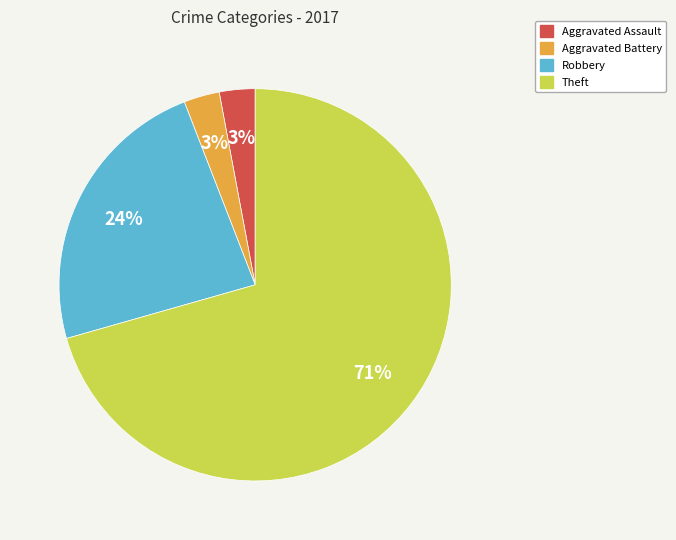

Is the sum of Aggravated Battery and Theft greater than half?

Yes